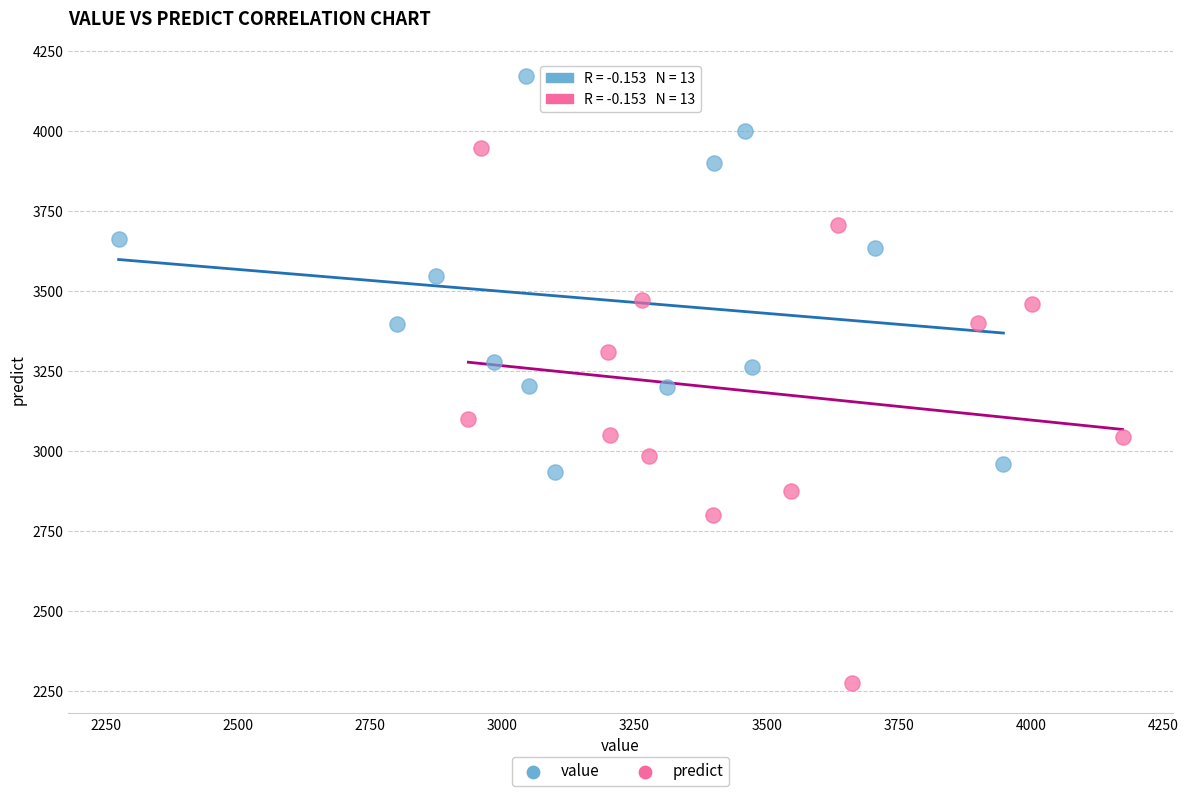

Which series reaches the maximum Y coordinate?

value